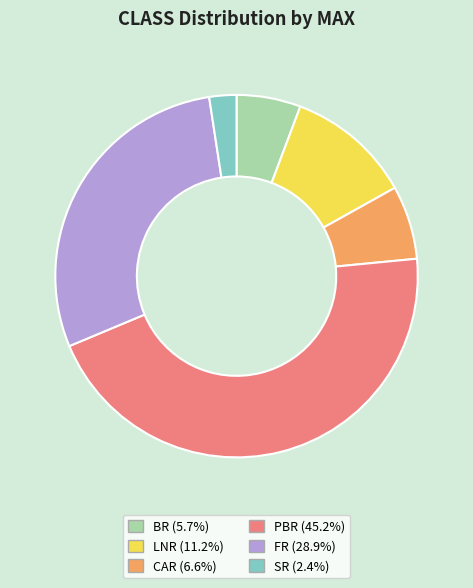

Do LNR and PBR together represent more than half of the pie?

Yes